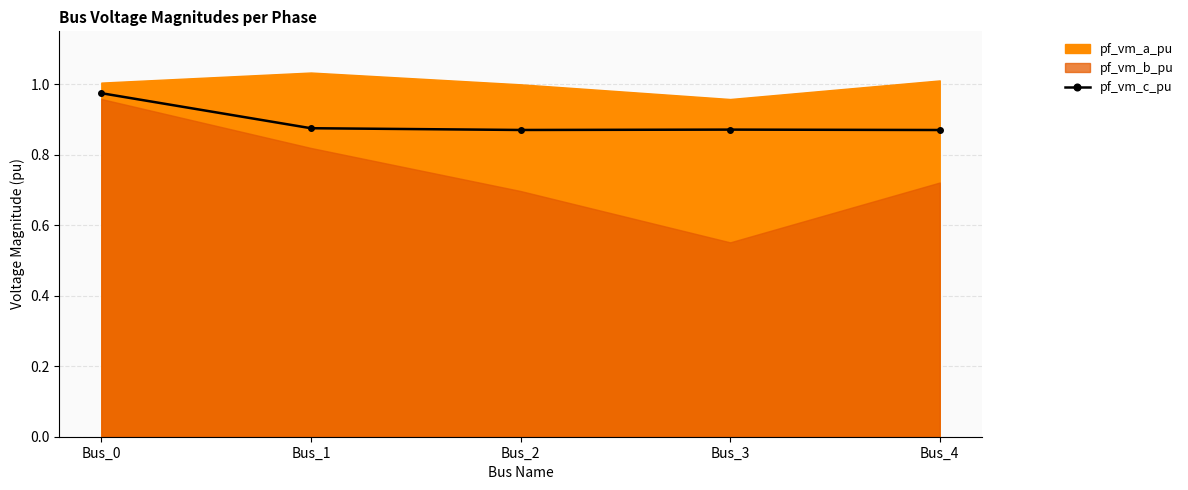

What is the difference between the maximum and second lowest values?

0.1